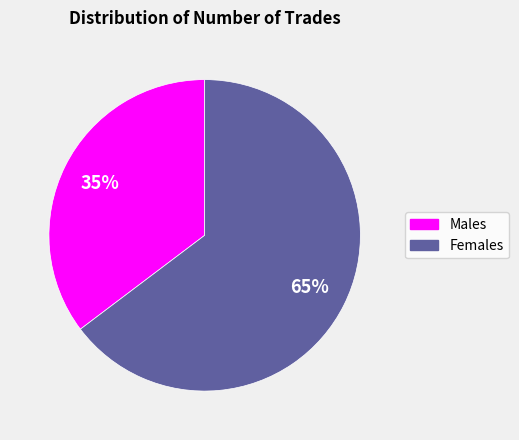

How many segments does this pie chart have?

2